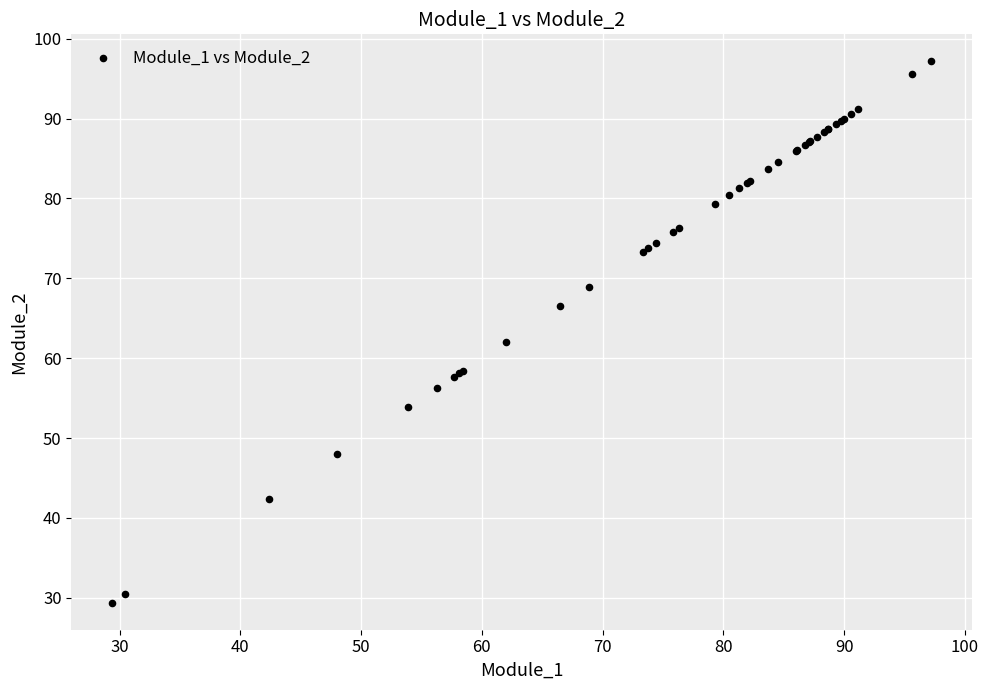

What Y value in the scatter plot is closest to 63?

62.0